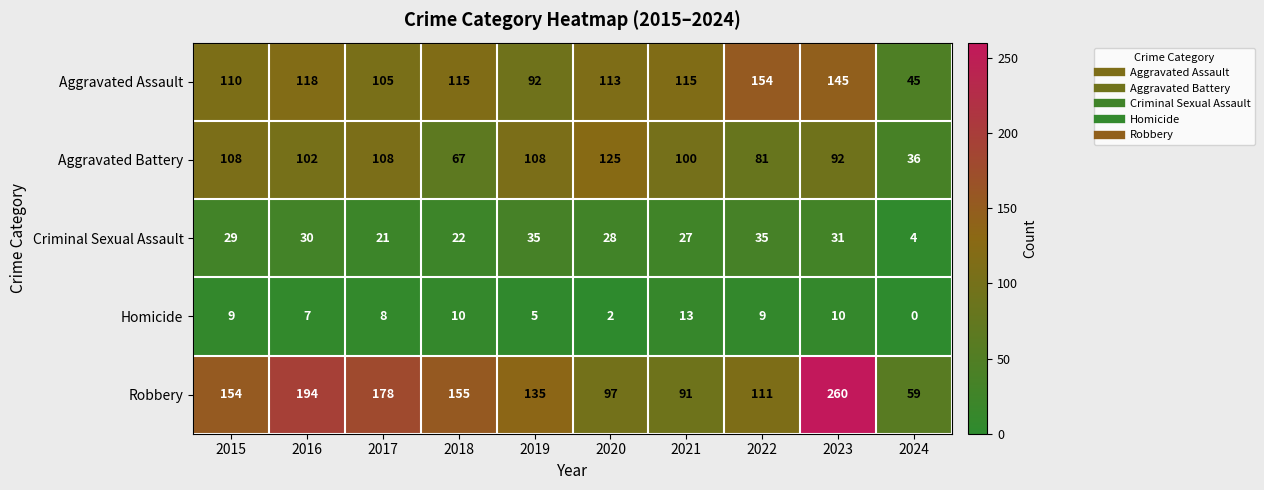

At which label is Aggravated Battery closest to 80?

2022